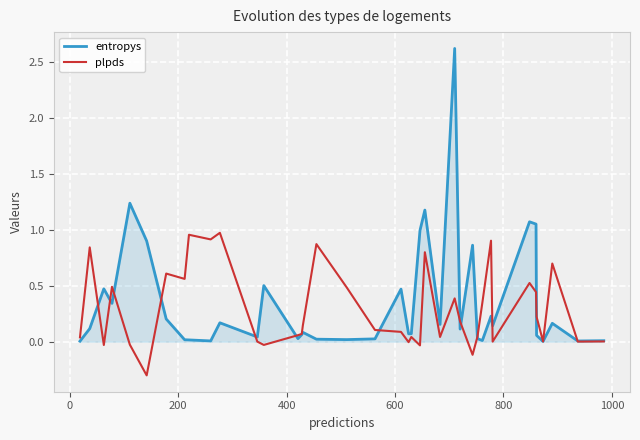

True or false: plpds has a value of 1.6 at 30.

False